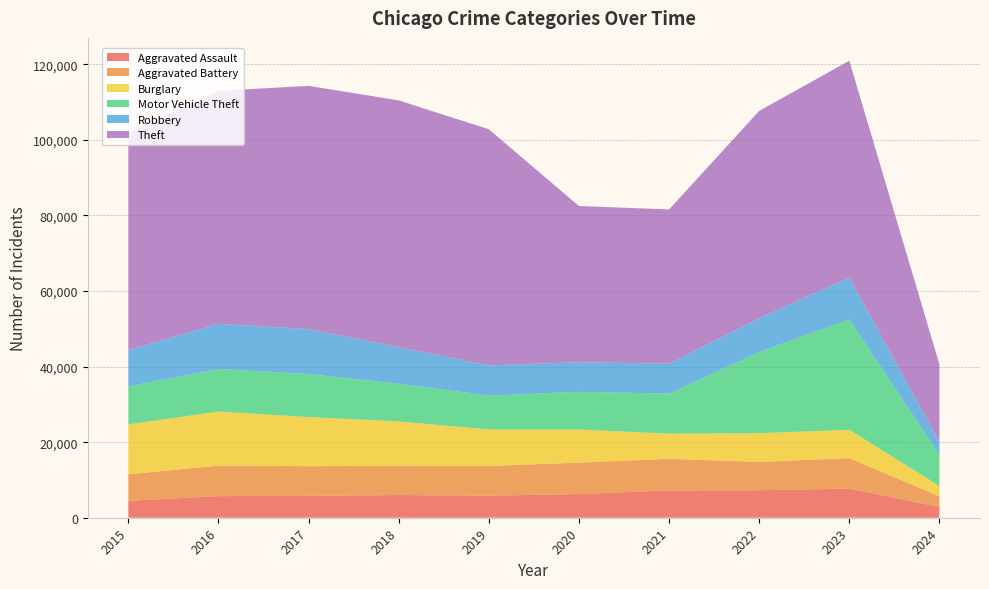

Reading left to right, what are all the values shown in this chart?

Aggravated Assault: 4480	5712	5793	6001	5841	6264	7242	7280	7708	2862
Aggravated Battery: 7019	8086	7845	7735	7858	8319	8347	7487	8077	2801
Burglary: 13184	14289	13001	11747	9638	8758	6662	7592	7479	2732
Motor Vehicle Theft: 10068	11285	11380	9985	8977	9959	10602	21459	29234	8218
Robbery: 9638	11960	11880	9681	7995	7855	7920	8962	11057	3416
Theft: 57350	61623	64386	65288	62494	41334	40809	54875	57376	20516